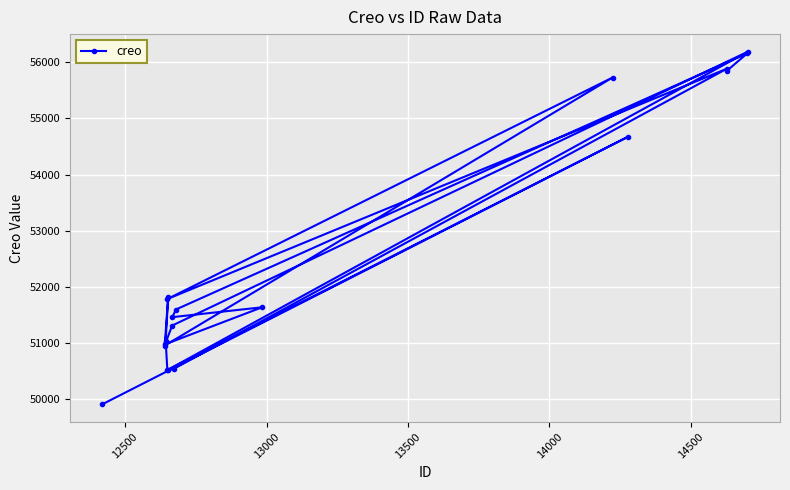

What is the value of the 1st point from the left?

49914